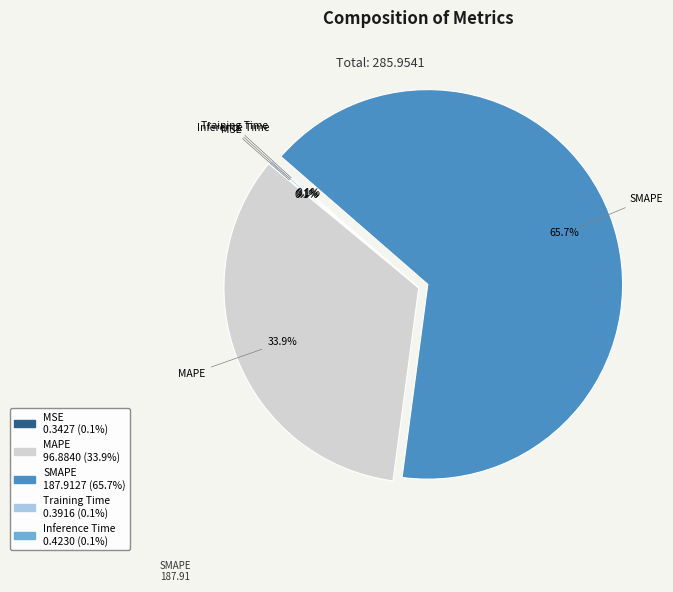

Which category has the biggest portion of the pie?

SMAPE